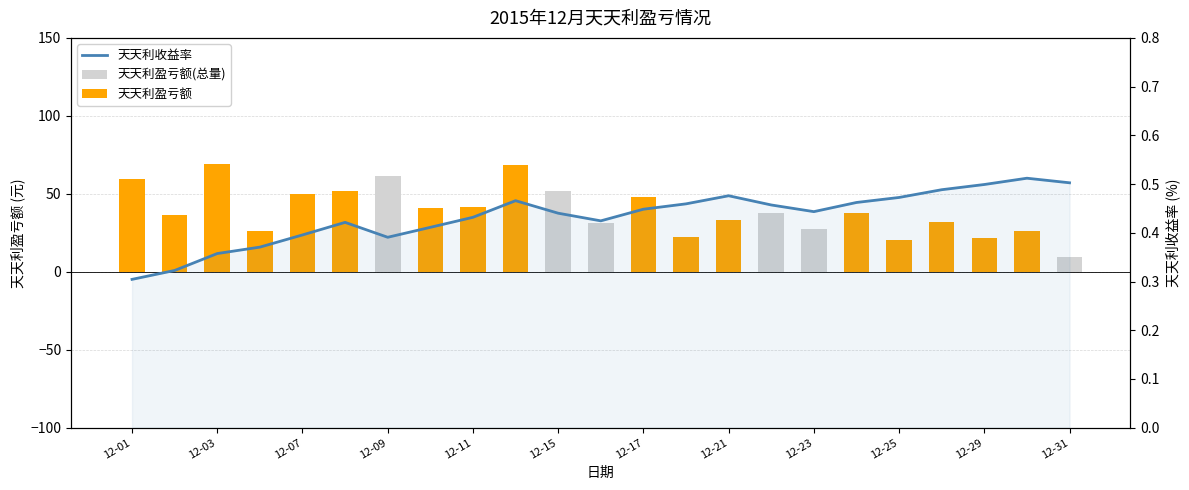

Reading left to right, what are all the values shown in this chart?

天天利盈亏额(总量): 59.3	36.7	69.3	26.4	50.0	51.7	61.2	40.8	41.2	68.2	51.5	31.4	47.7	22.0	33.3	38.0	27.5	37.6	20.6	32.0	21.4	25.9	9.5
天天利盈亏额: 59.3	36.7	69.3	26.4	50.0	51.7	0.0	40.8	41.2	68.2	0.0	0.0	47.7	22.0	33.3	0.0	0.0	37.6	20.6	32.0	21.4	25.9	0.0
天天利收益率: 0.3	0.3	0.4	0.4	0.4	0.4	0.4	0.4	0.4	0.5	0.4	0.4	0.4	0.5	0.5	0.5	0.4	0.5	0.5	0.5	0.5	0.5	0.5